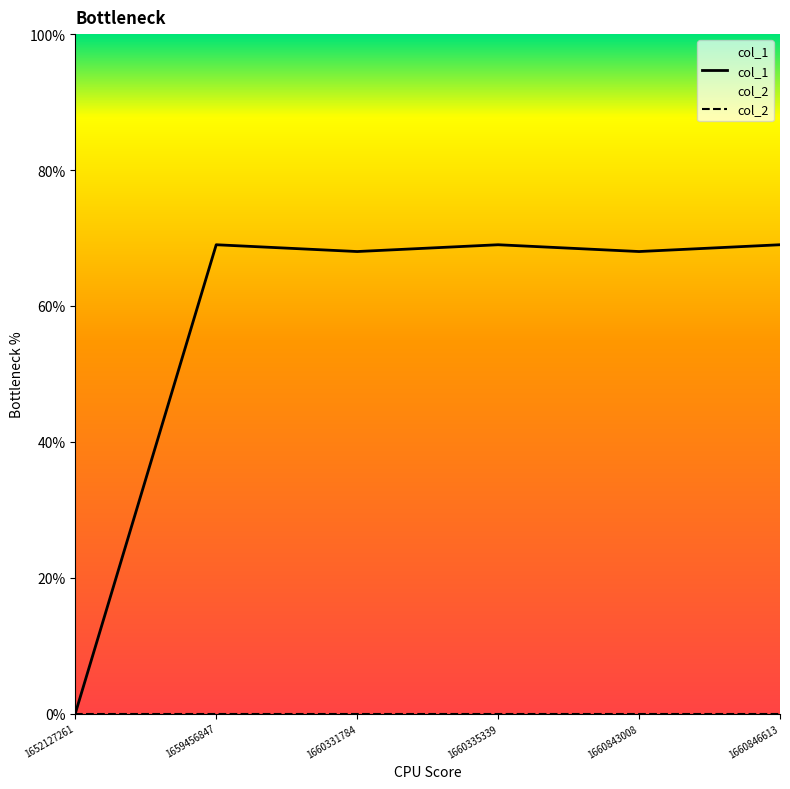

Between 1660335339 and 1660331784, which is larger?

1660335339